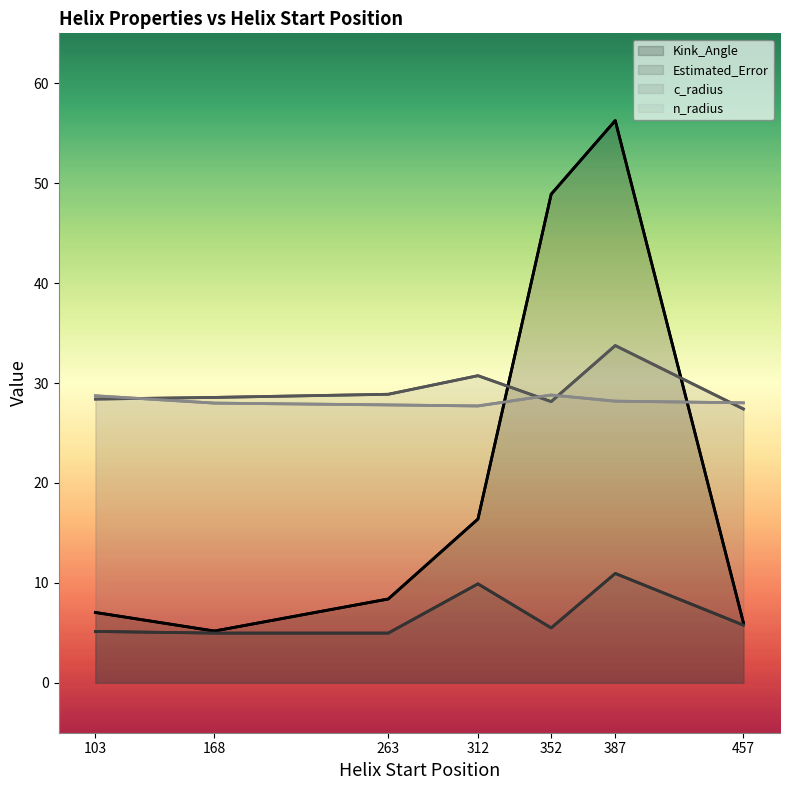

Which series has the widest spread of values?

Kink_Angle